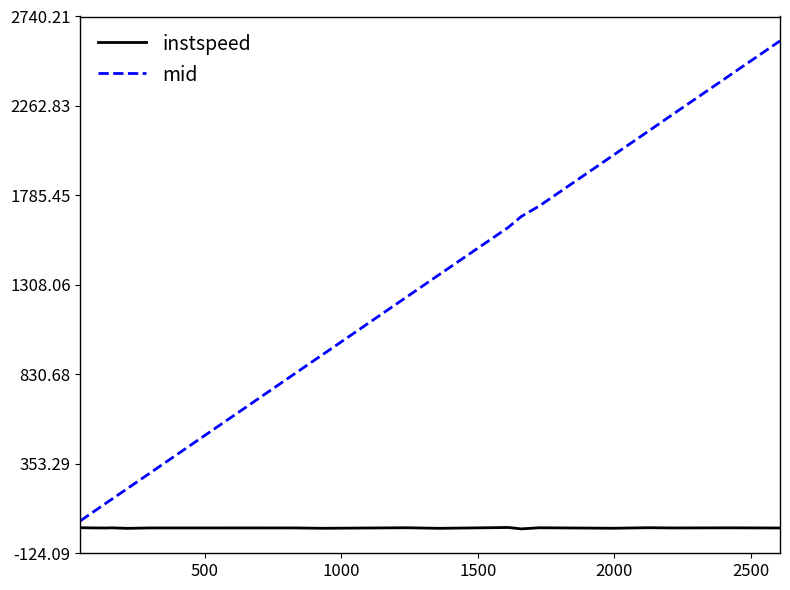

What is the average value of the instspeed series?

10.9